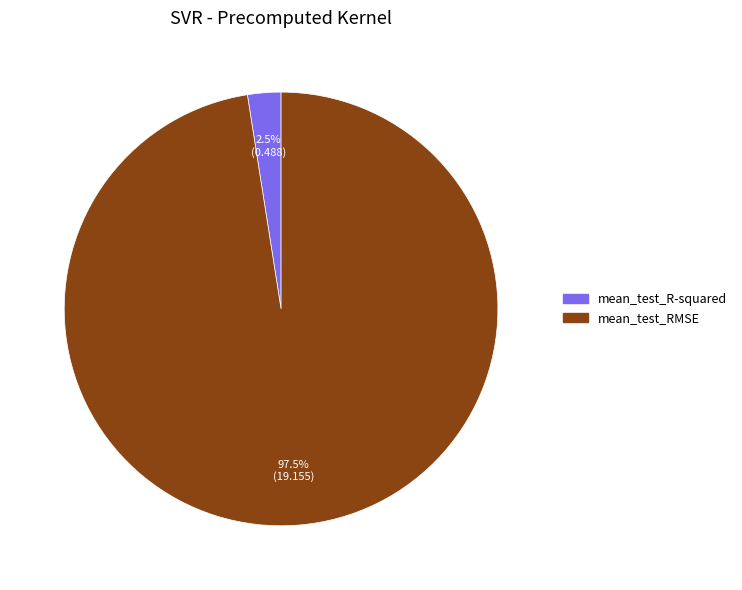

Which has a higher value, mean_test_R-squared or mean_test_RMSE?

mean_test_RMSE